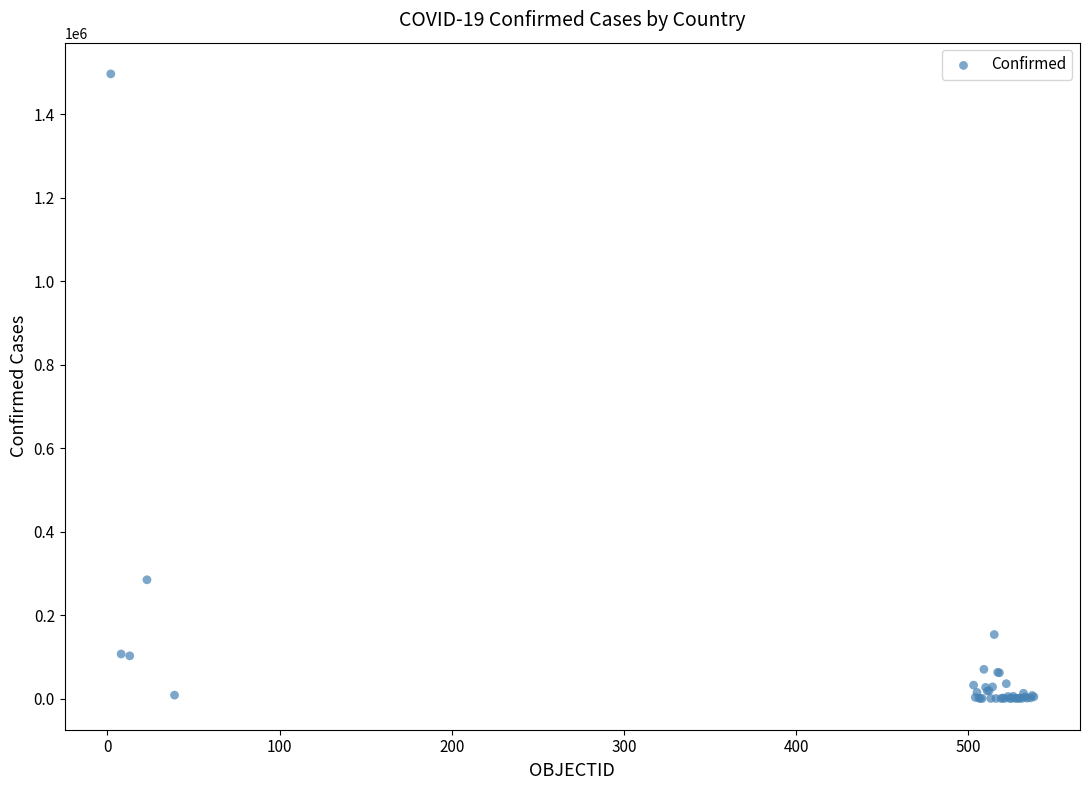

What Y value in the scatter plot is closest to 748443?

284541